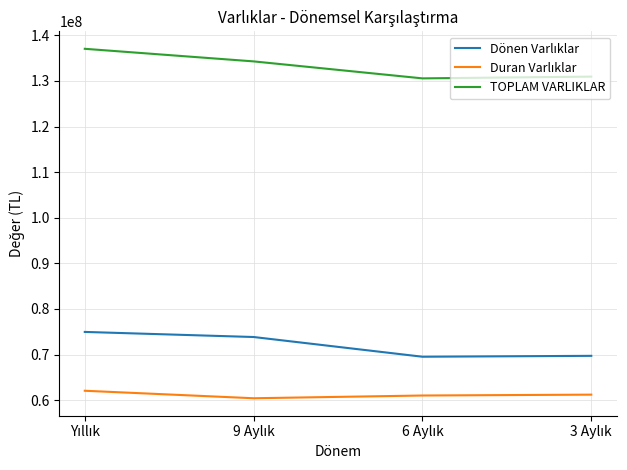

How many series are shown in this chart?

3